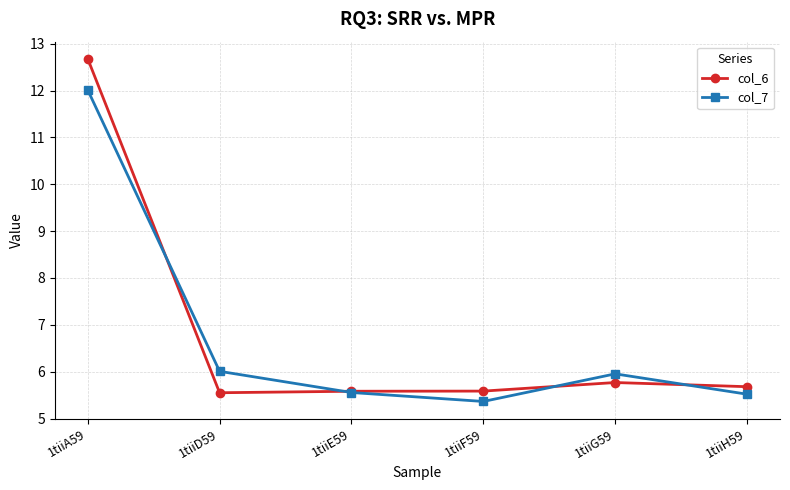

The value of col_6 at 1tiiA59 is 12.7. True or false?

True